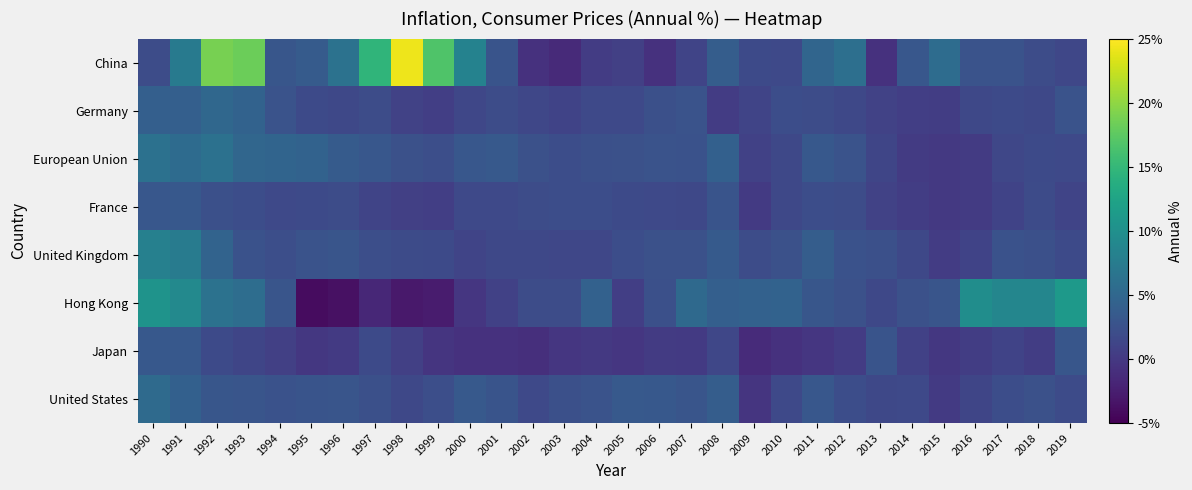

What is the spread (max minus min) of values at 2010?

5.2